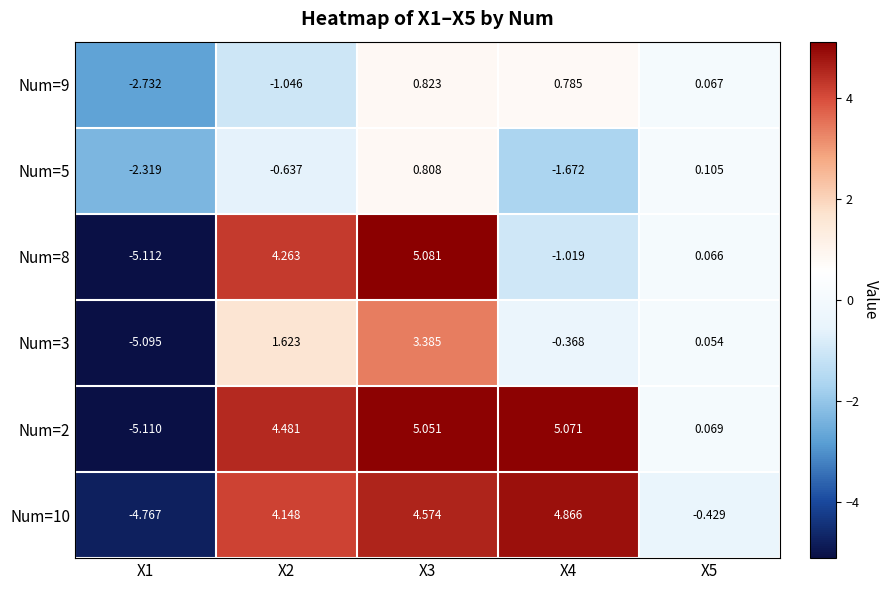

Is the value of Num=3 at X4 greater than the value of Num=2 at X3?

No